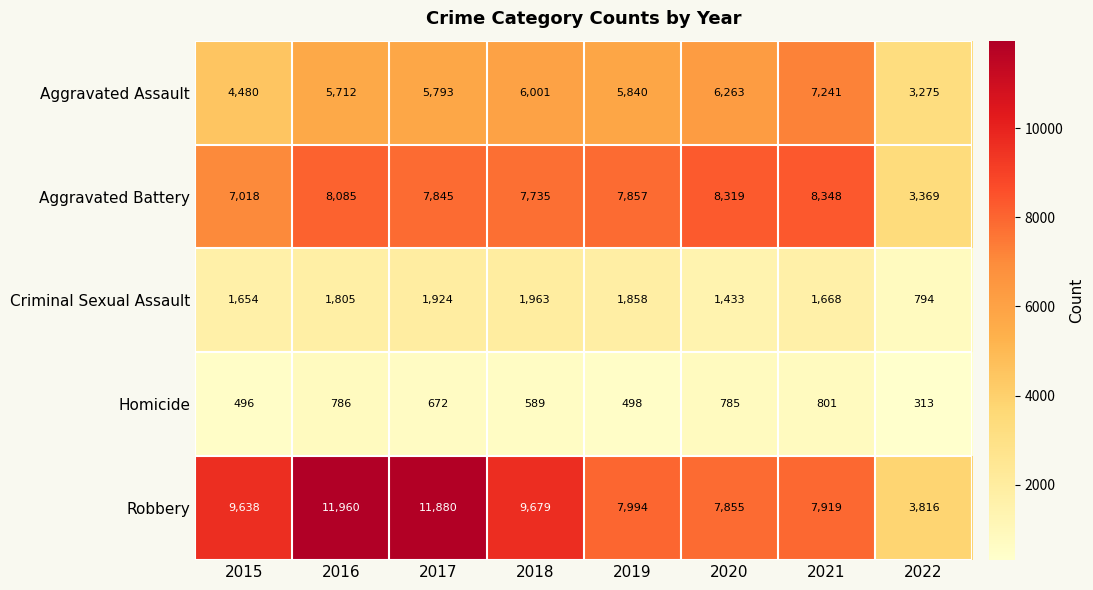

Which series has the largest total across all categories?

Robbery